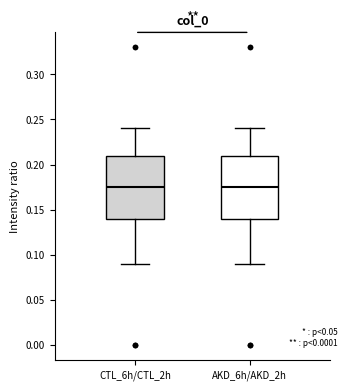

Where does the lower whisker of the box for CTL_6h/CTL_2h end on the y-axis? The values are not printed on the chart, so give them approximately, as read against the axis.

0.090